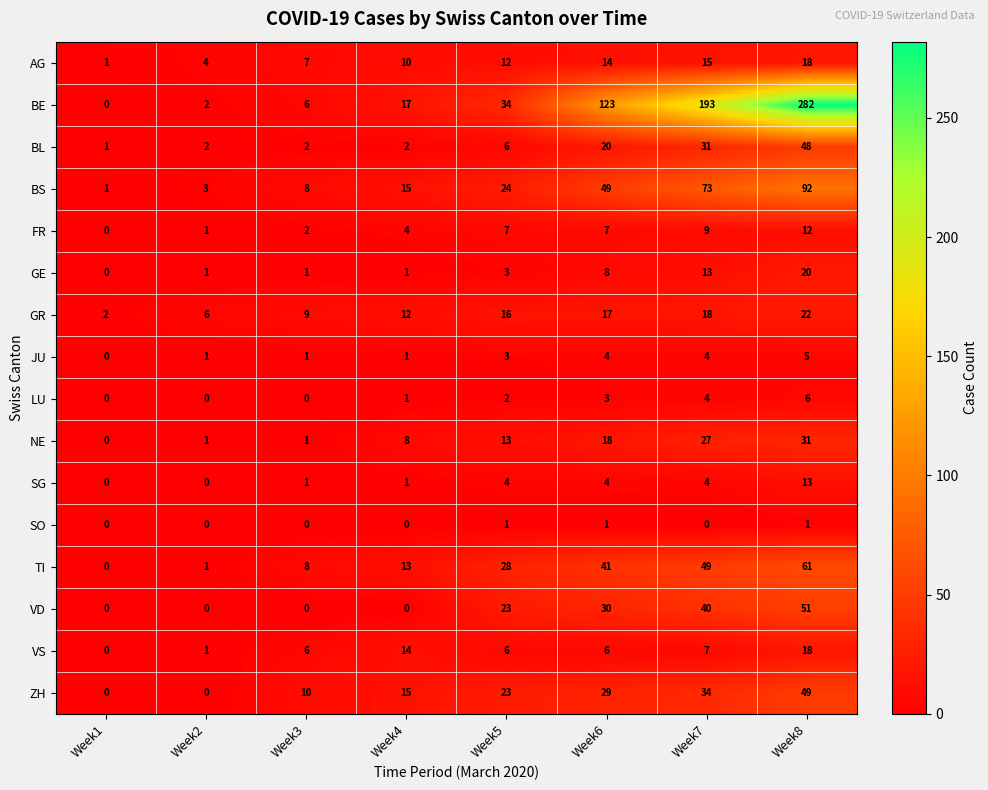

How many categories are shown in the chart?

8